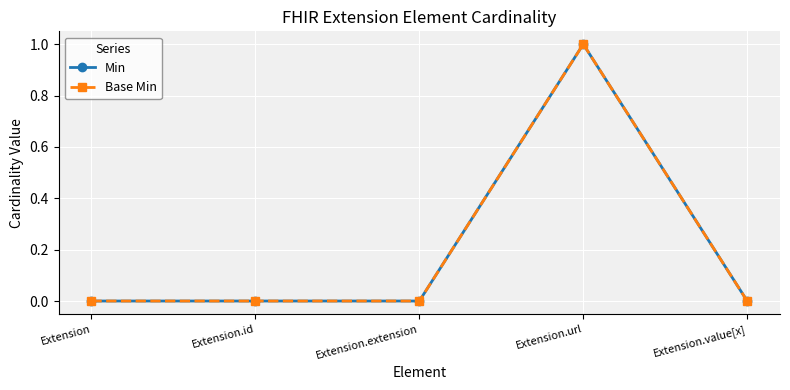

Reading left to right, what are all the values shown in this chart?

Min: Extension=0	Extension.id=0	Extension.extension=0	Extension.url=1	Extension.value[x]=0
Base Min: Extension=0	Extension.id=0	Extension.extension=0	Extension.url=1	Extension.value[x]=0